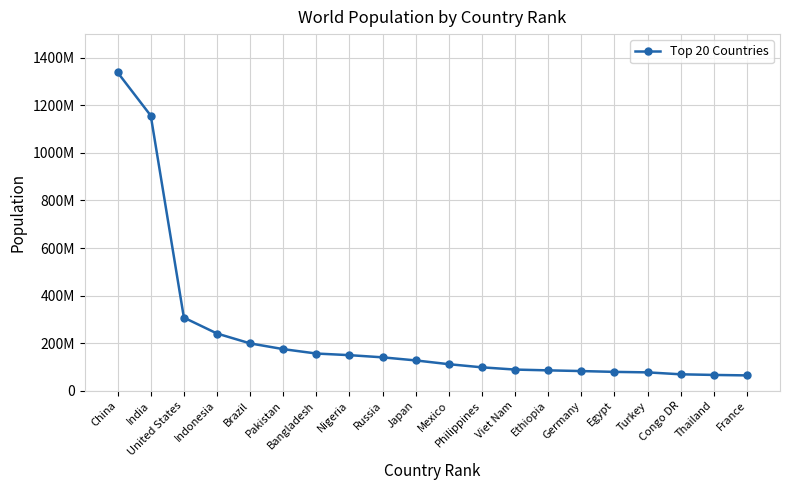

Is this an area chart (filled region under the line)?

No